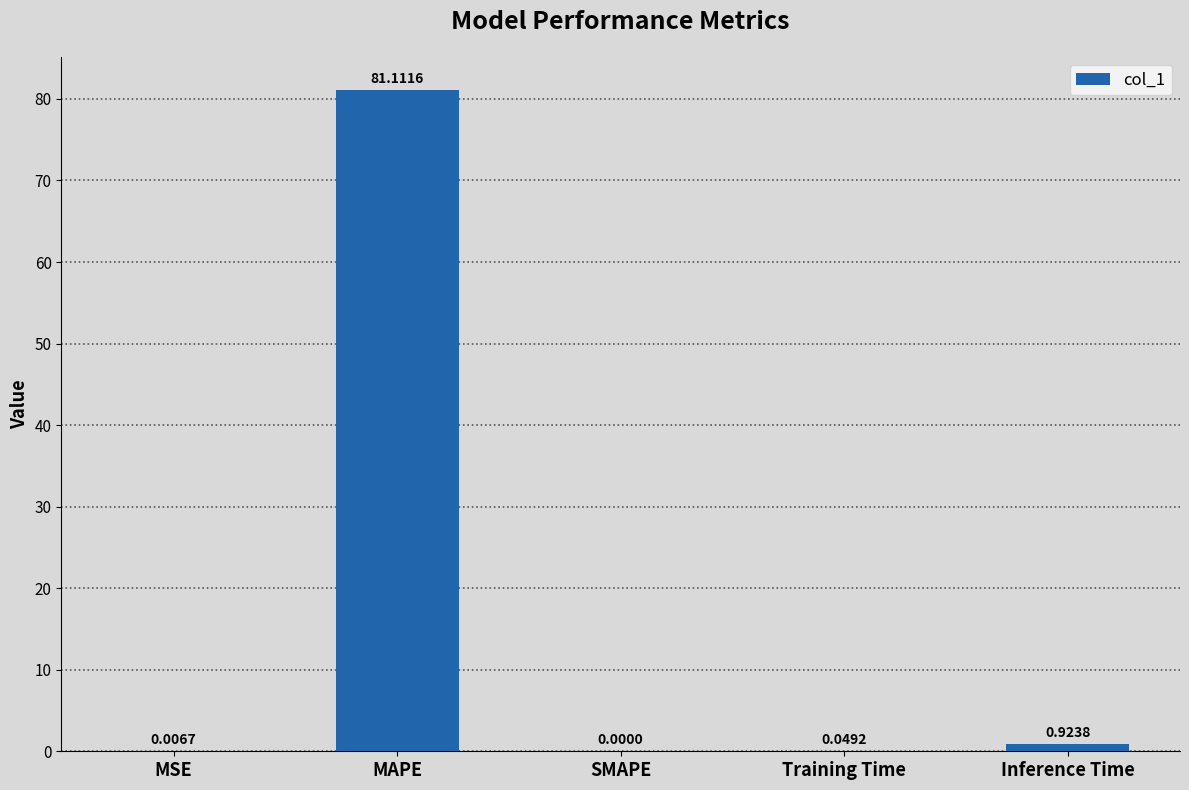

At which category does the chart reach its peak across all series?

MAPE